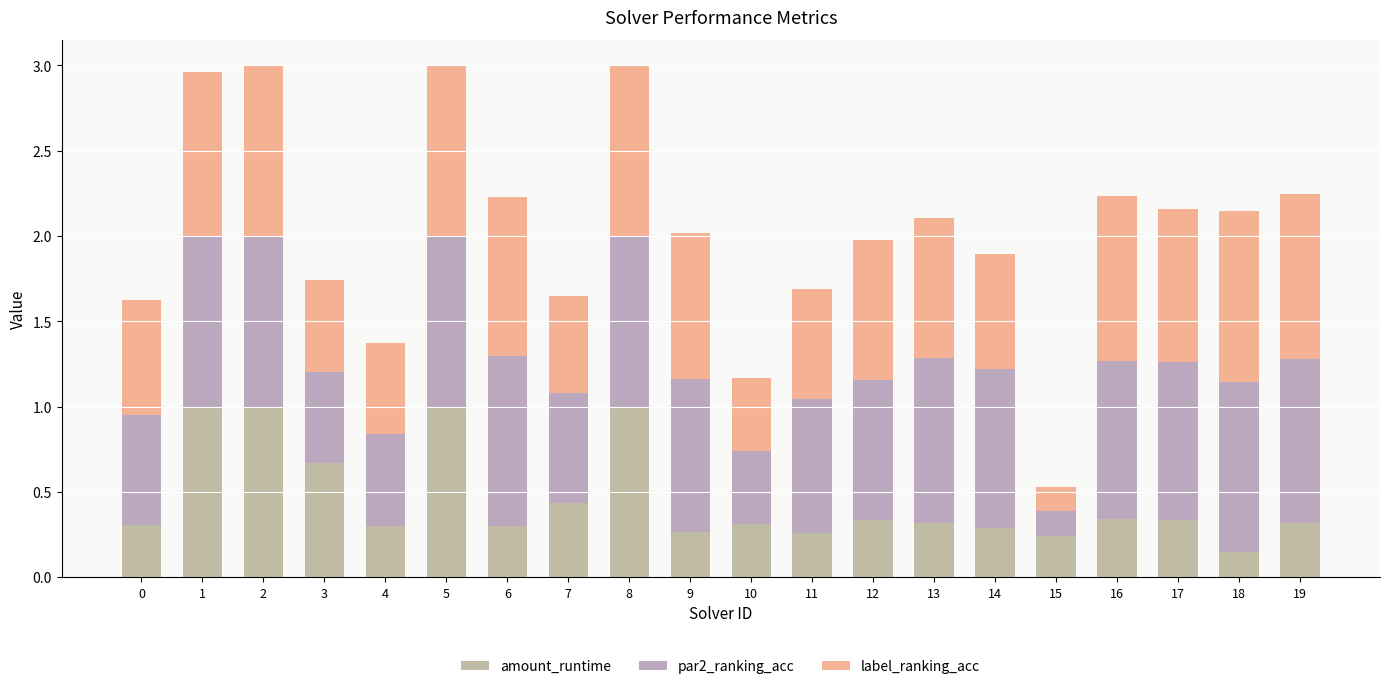

At how many categories does at least one series exceed 0?

20